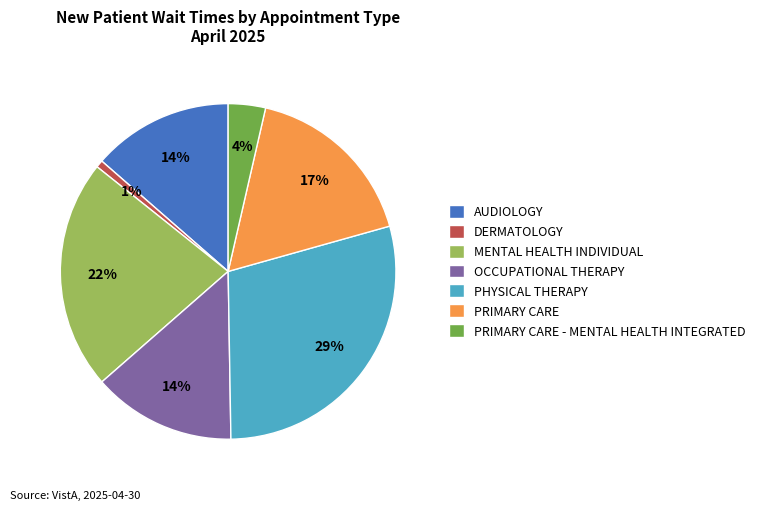

Is the sum of MENTAL HEALTH INDIVIDUAL and PHYSICAL THERAPY greater than half?

Yes